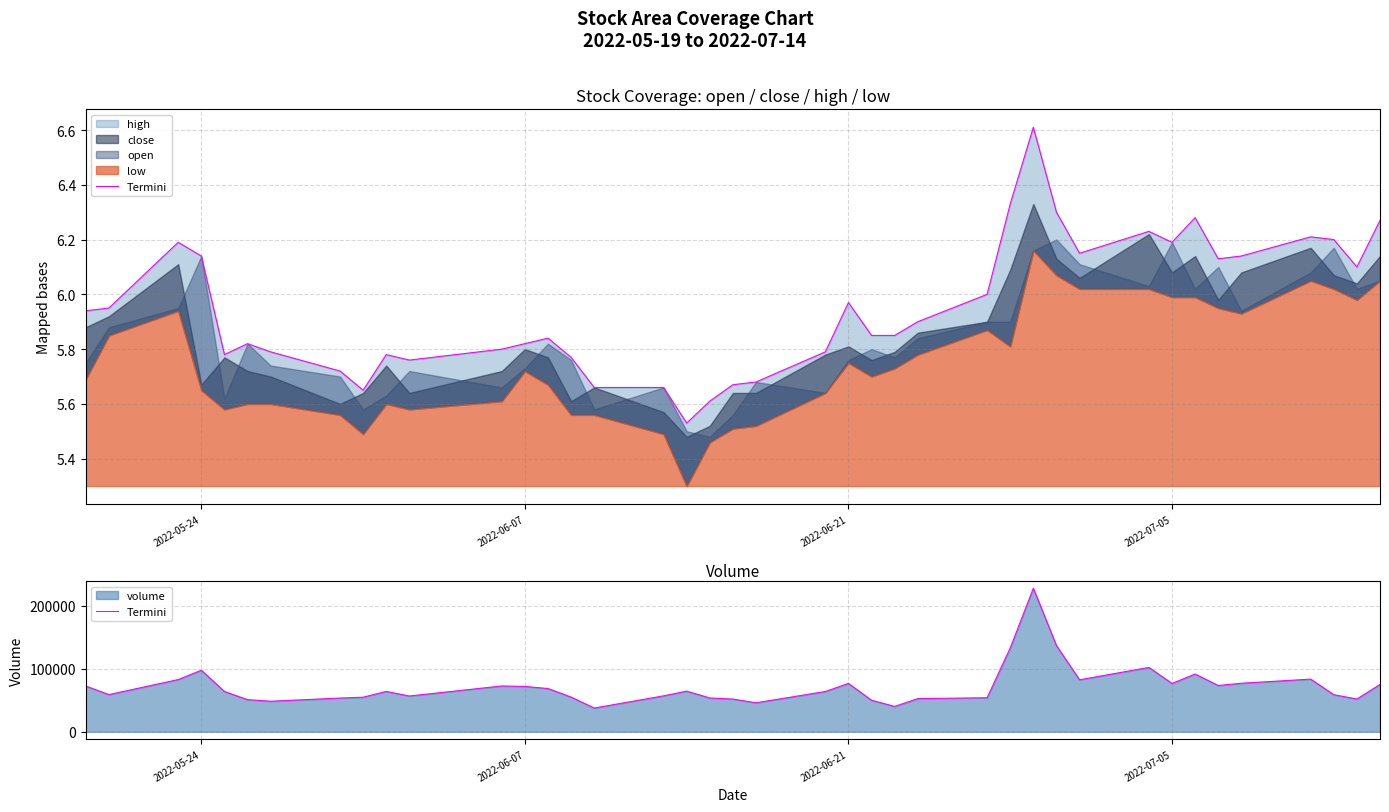

Reading left to right, list all the values displayed in this chart.

72523	58928	82791	97559	63887	50905	48421	53463	54817	63964	56700	72626	71874	68546	54993	37633	56963	64411	53601	51882	45969	63858	76704	49974	40205	52550	53957	132848	227625	136690	82404	102045	76586	91529	73365	76946	83494	58772	51932	75040